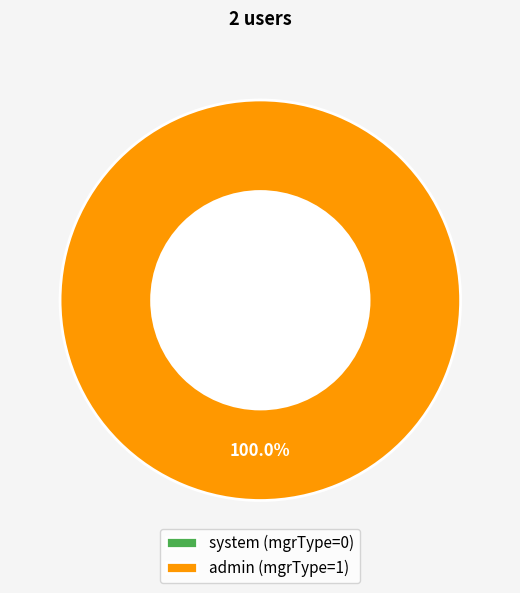

Between system and admin, which is larger?

admin